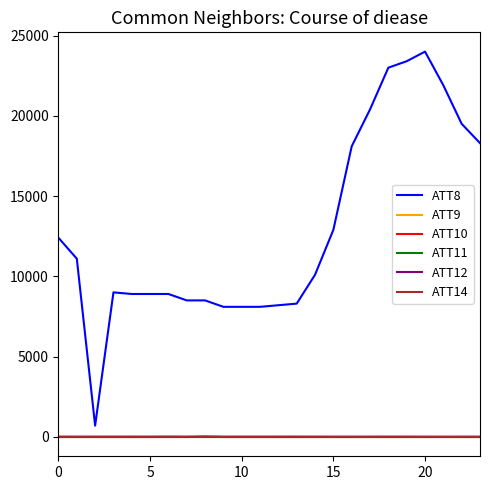

Which series has the largest range (max minus min)?

ATT8